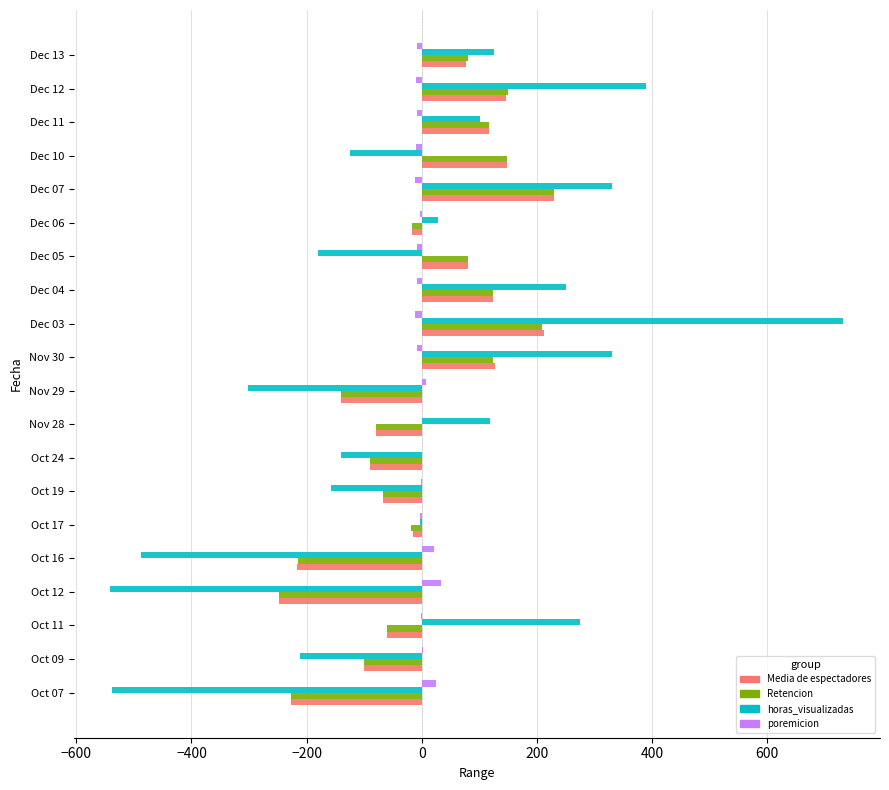

Is the value of Retencion at Oct 07 greater than the value of horas_visualizadas at Nov 29?

Yes